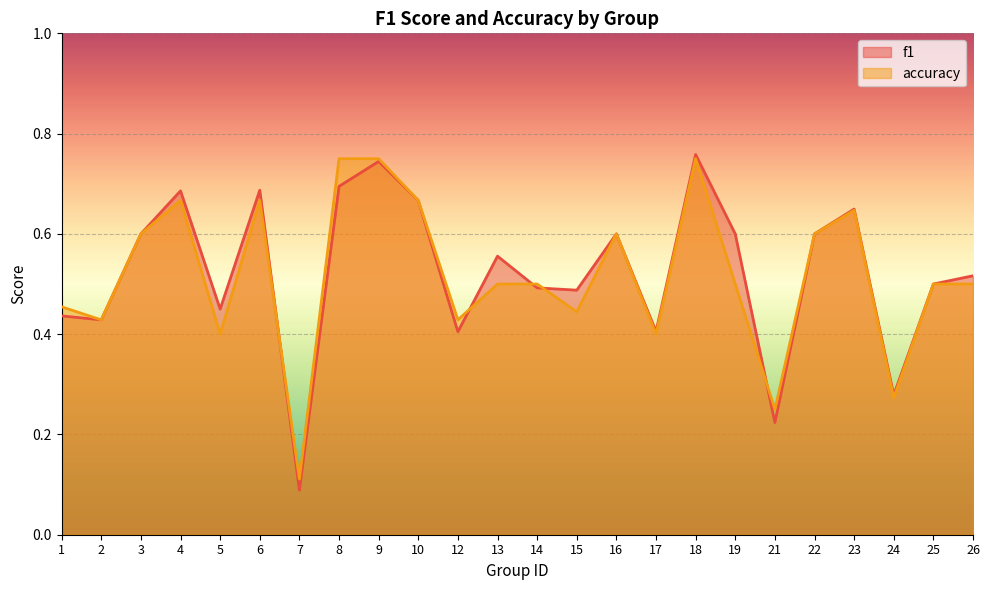

Reading left to right, transcribe all the data shown in this chart.

f1: 0.4	0.4	0.6	0.7	0.5	0.7	0.1	0.7	0.7	0.7	0.4	0.6	0.5	0.5	0.6	0.4	0.8	0.6	0.2	0.6	0.6	0.3	0.5	0.5
accuracy: 0.5	0.4	0.6	0.7	0.4	0.7	0.1	0.8	0.8	0.7	0.4	0.5	0.5	0.4	0.6	0.4	0.8	0.5	0.2	0.6	0.6	0.3	0.5	0.5